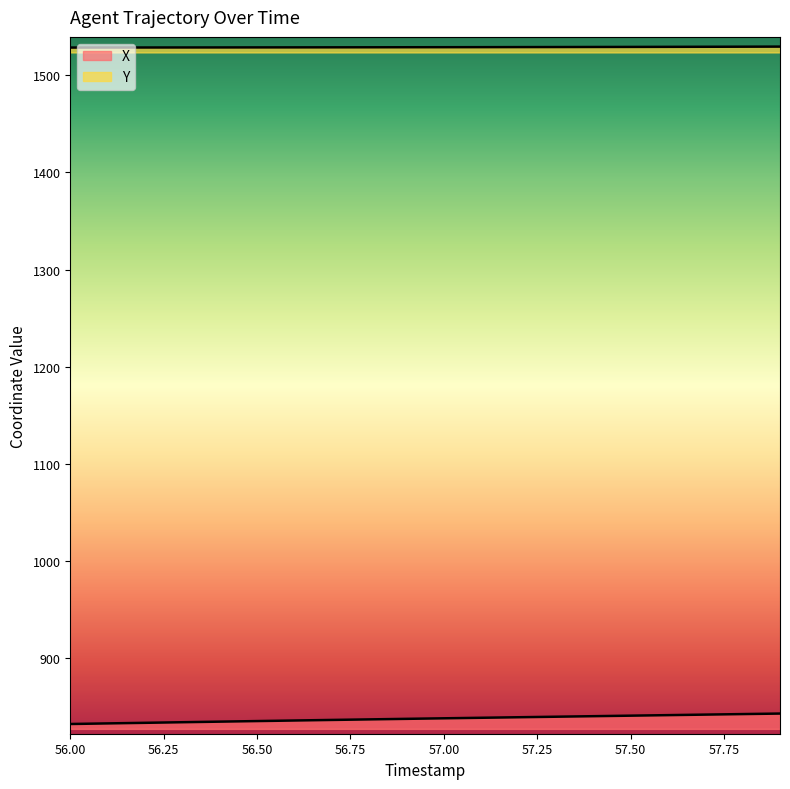

True or false: Y and X intersect in this chart.

False